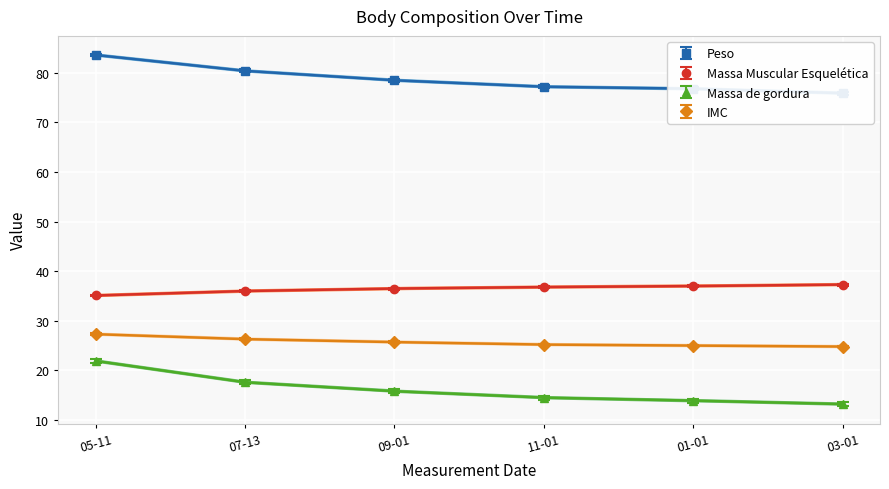

The value of Massa Muscular Esquelética at 03-01 is 66.2. True or false?

False